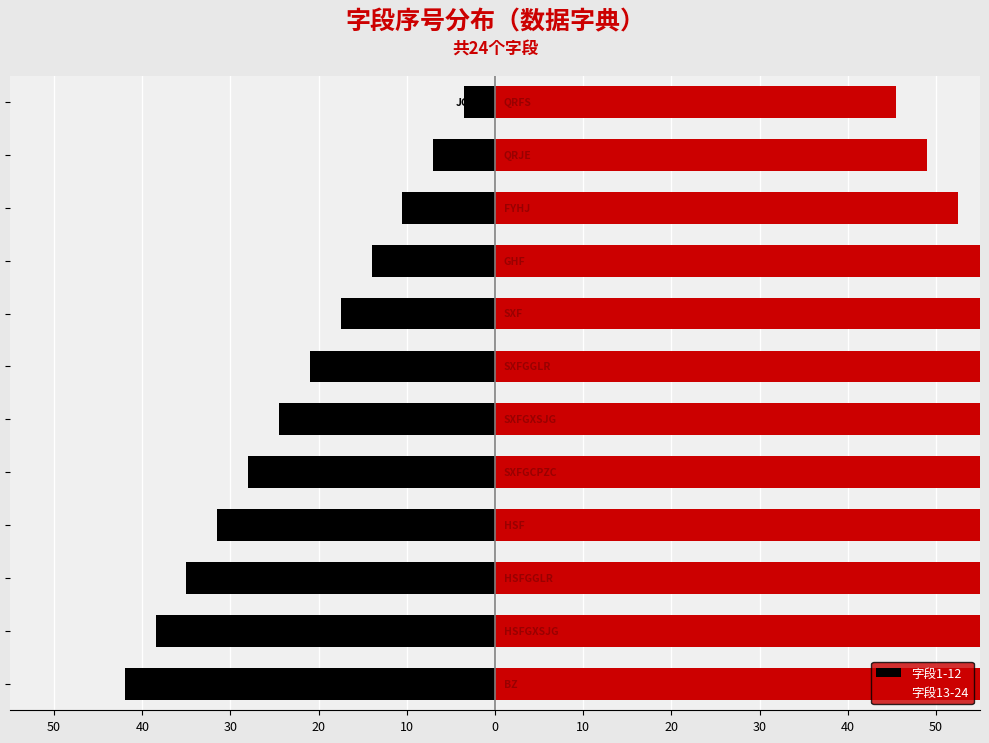

What value does the 字段13-24 series have at 40?

80.5